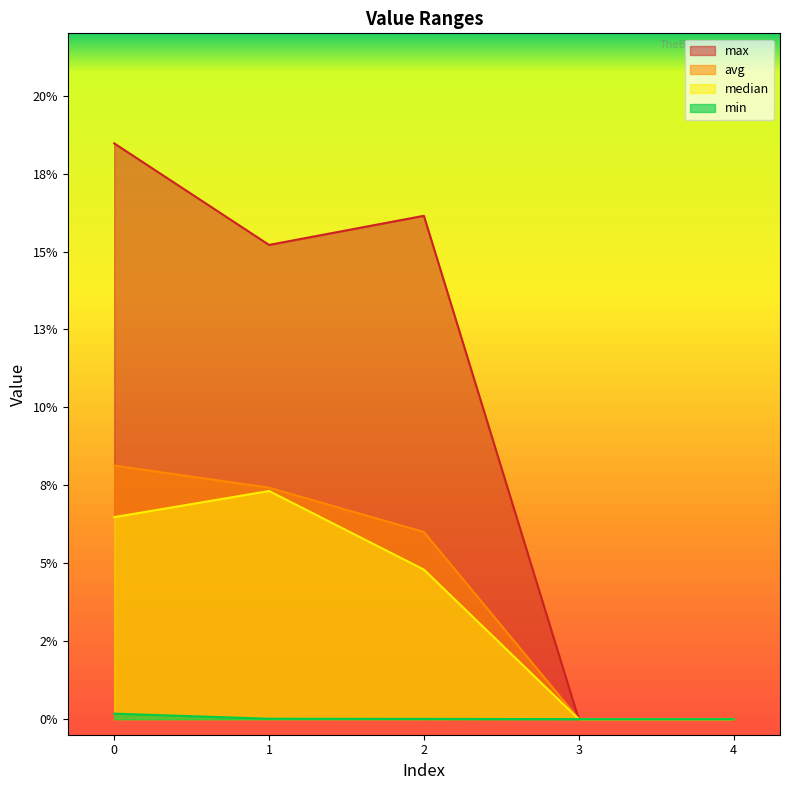

Count the number of data series in this chart.

4